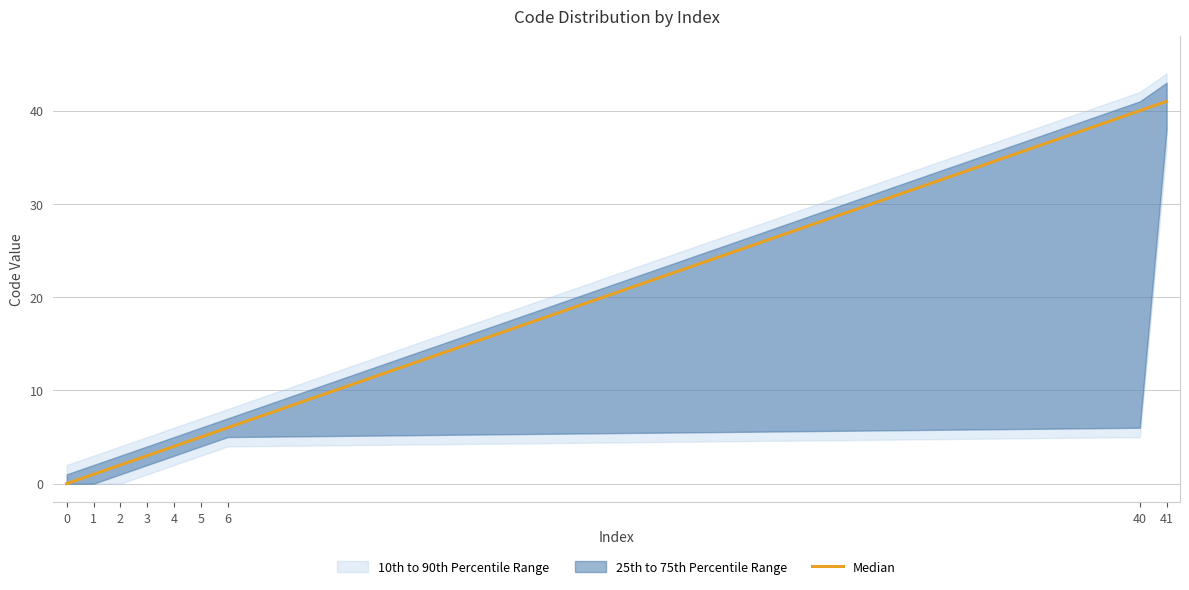

List the labels in order of value, largest first.

41, 40, 6, 5, 4, 3, 2, 1, 0